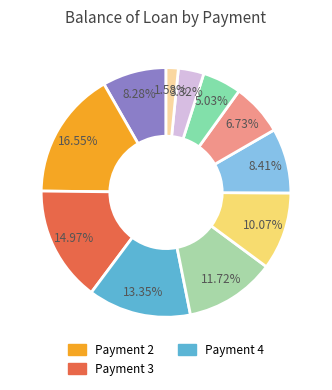

How many segments does this pie chart have?

11